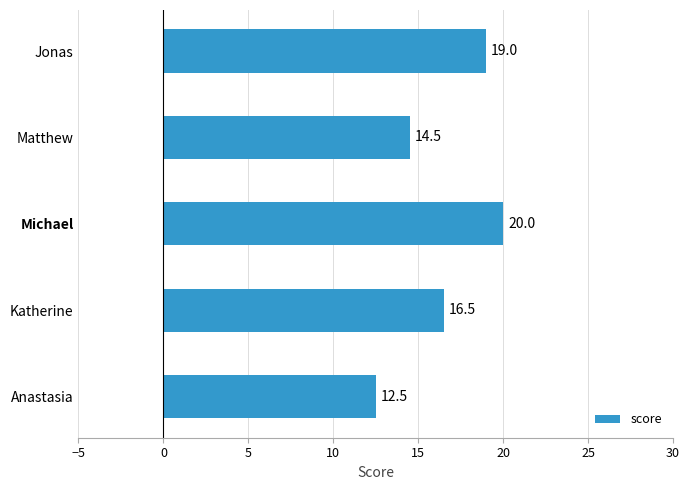

List the labels in order of value, smallest first.

Anastasia, Matthew, Katherine, Jonas, Michael